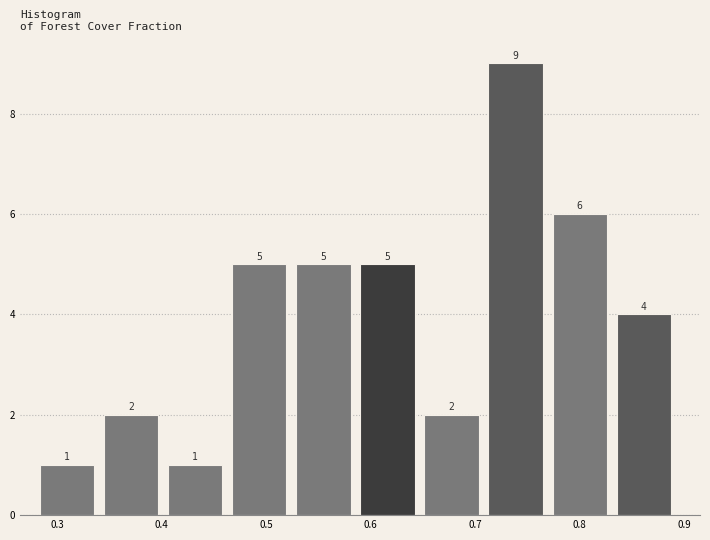

Reading left to right, list every bar in this chart as the range it spans on the x-axis followed by its height. The bar edges are not printed on the chart, so give them approximately, as read against the axis.

0.28 to 0.34: 1
0.34 to 0.41: 2
0.41 to 0.47: 1
0.47 to 0.53: 5
0.53 to 0.59: 5
0.59 to 0.65: 5
0.65 to 0.71: 2
0.71 to 0.77: 9
0.77 to 0.84: 6
0.84 to 0.90: 4